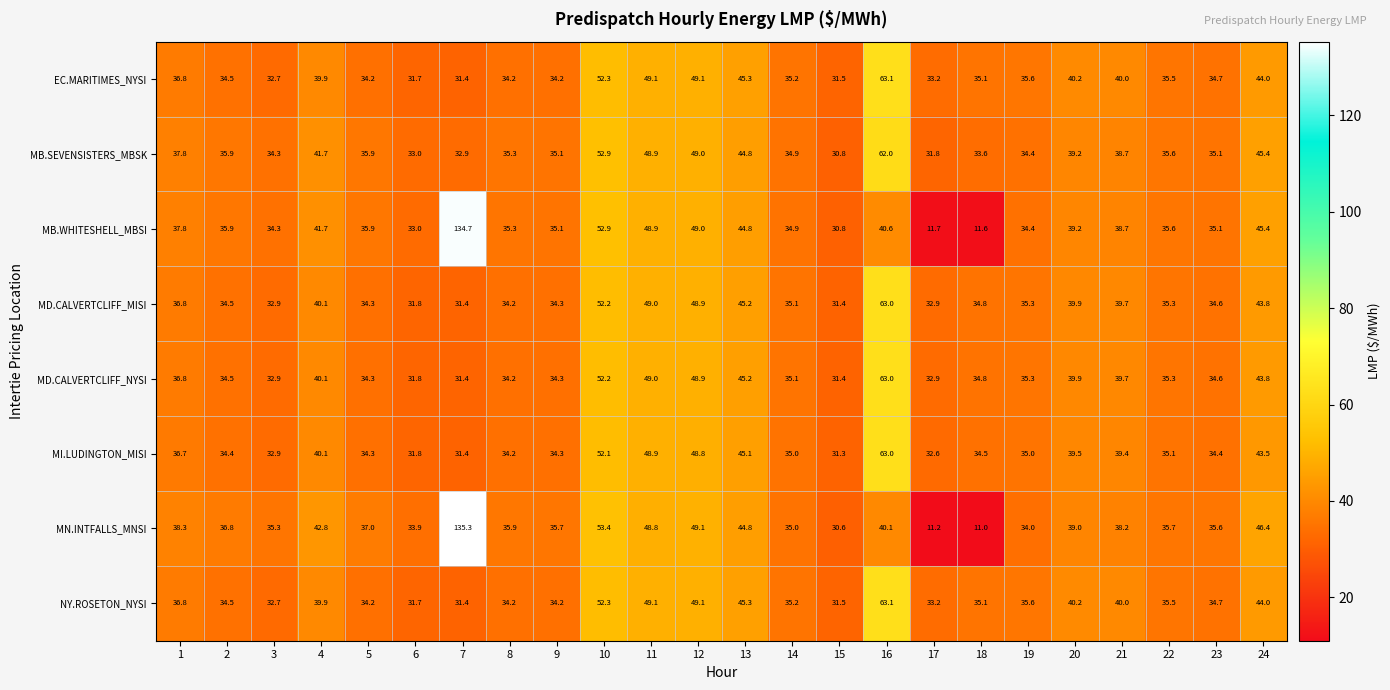

The MB.WHITESHELL_MBSI series shows 19.2 at 1. True or false?

False